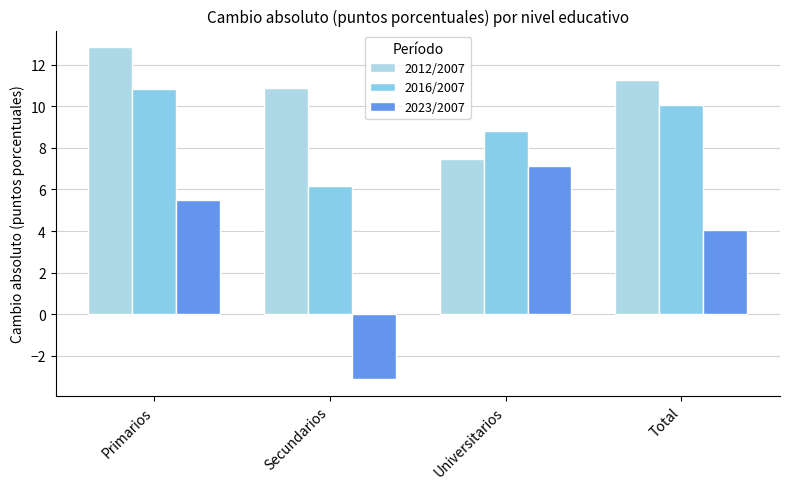

At which label does 2012/2007 reach its minimum?

Universitarios